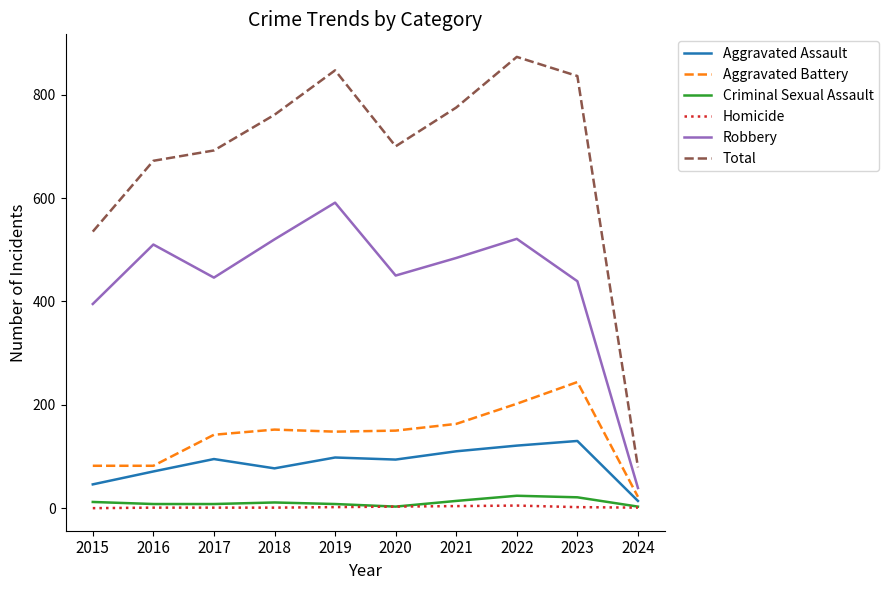

What is the total value across all series at 2016?

1344